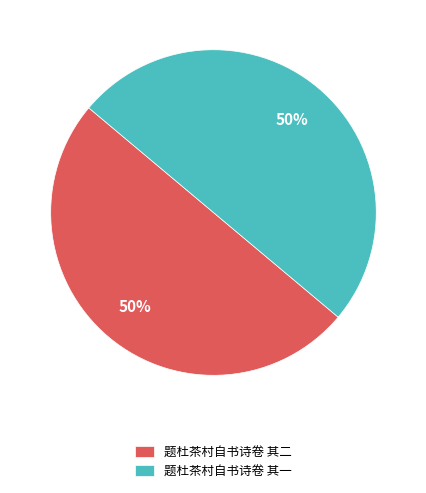

Do 题杜茶村自书诗卷 其二 and 题杜茶村自书诗卷 其一 together represent more than half of the pie?

Yes